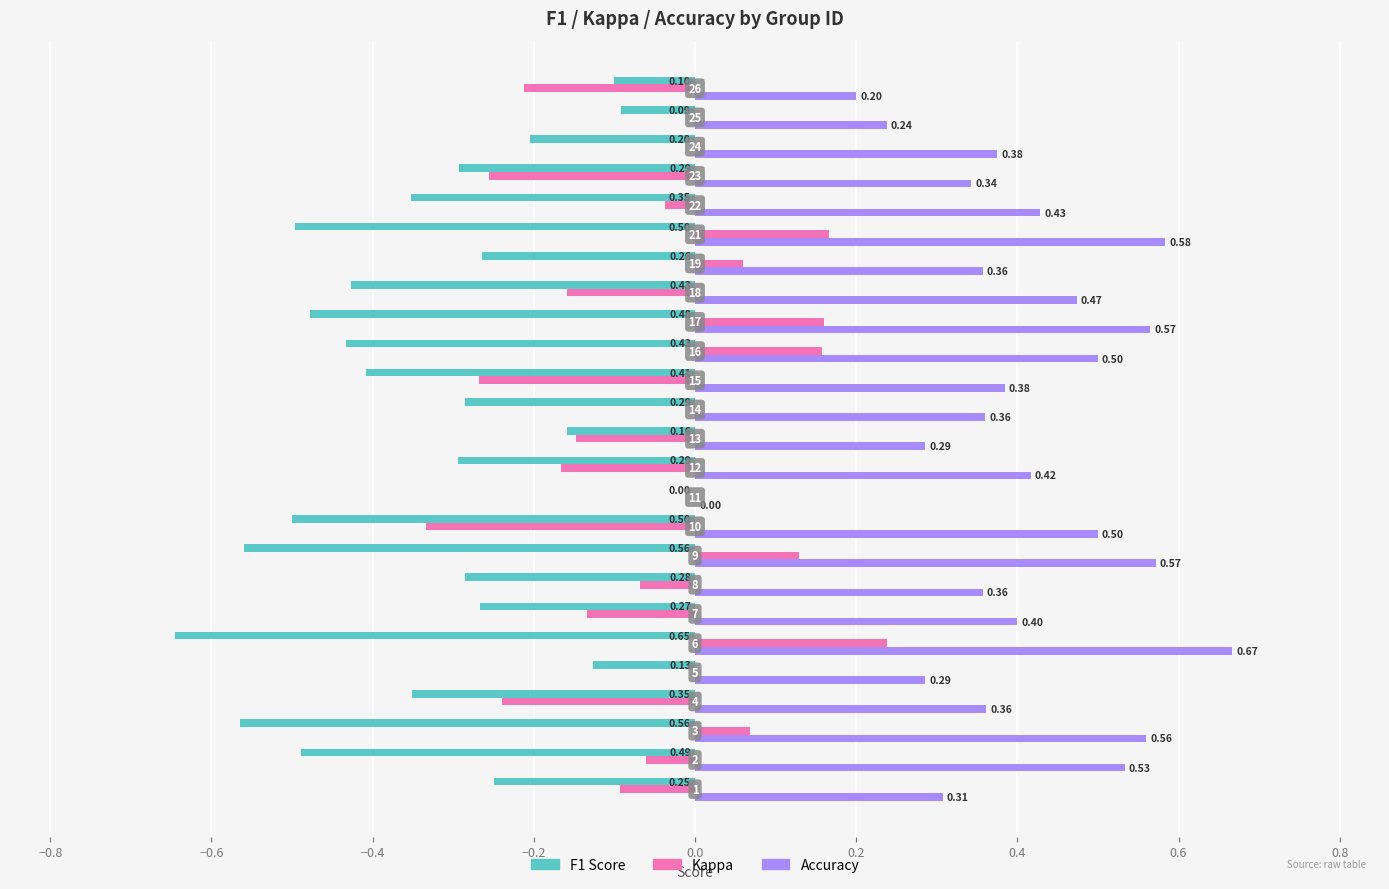

Count the number of data series in this chart.

3